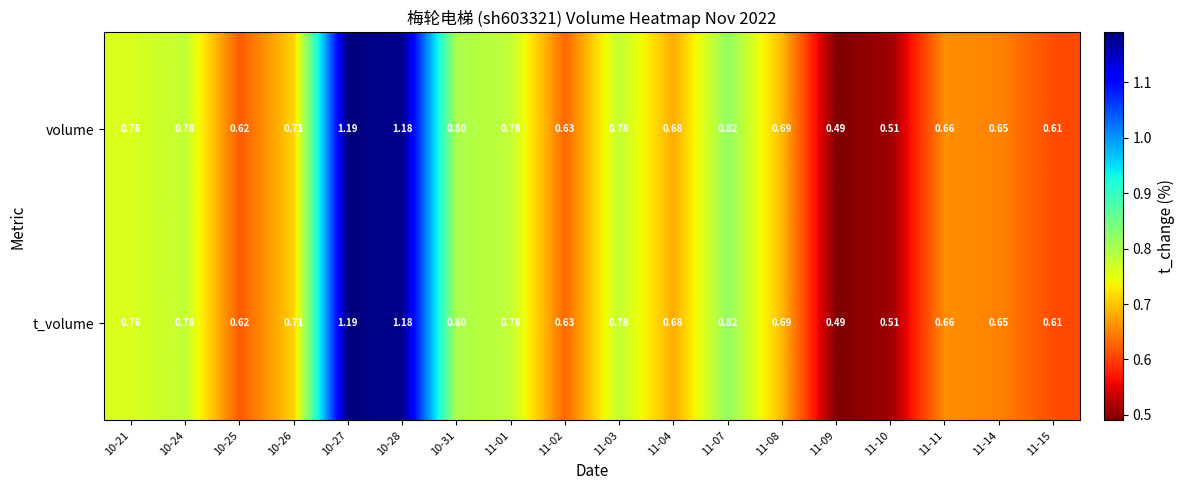

At how many categories does at least one series exceed 1?

2